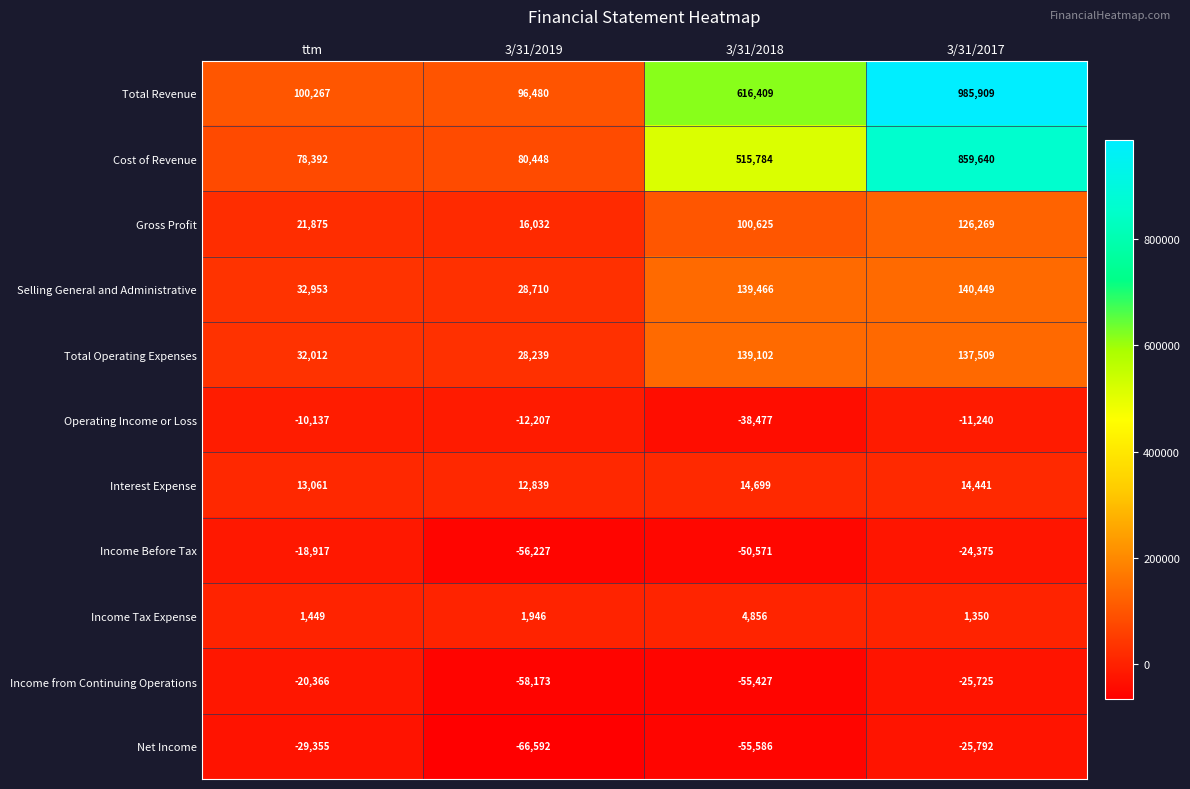

What is the spread (max minus min) of values at 3/31/2018?

671995